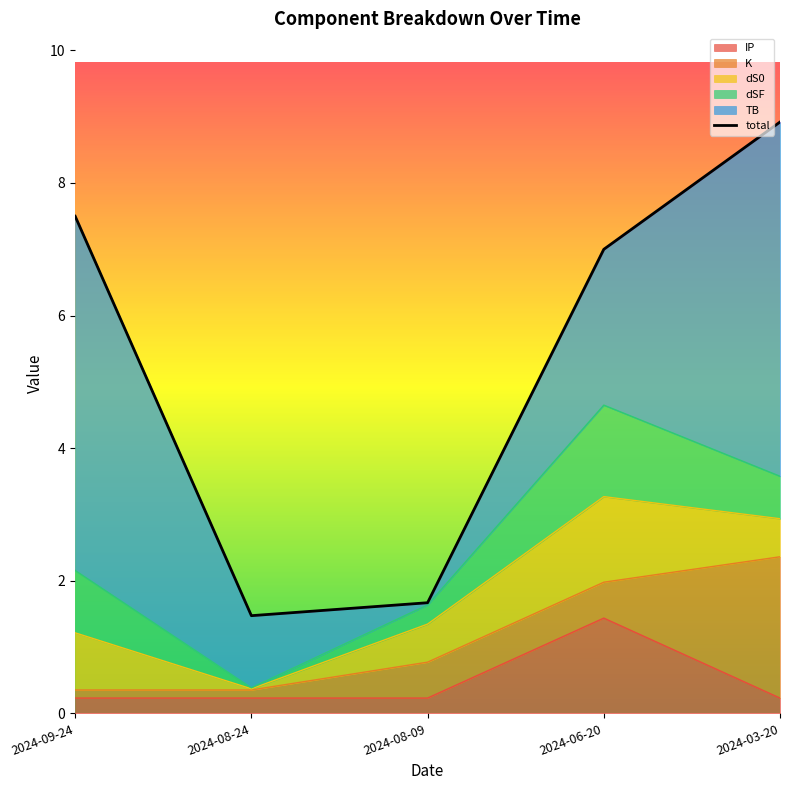

What is the difference between the second highest and second lowest values?

5.8